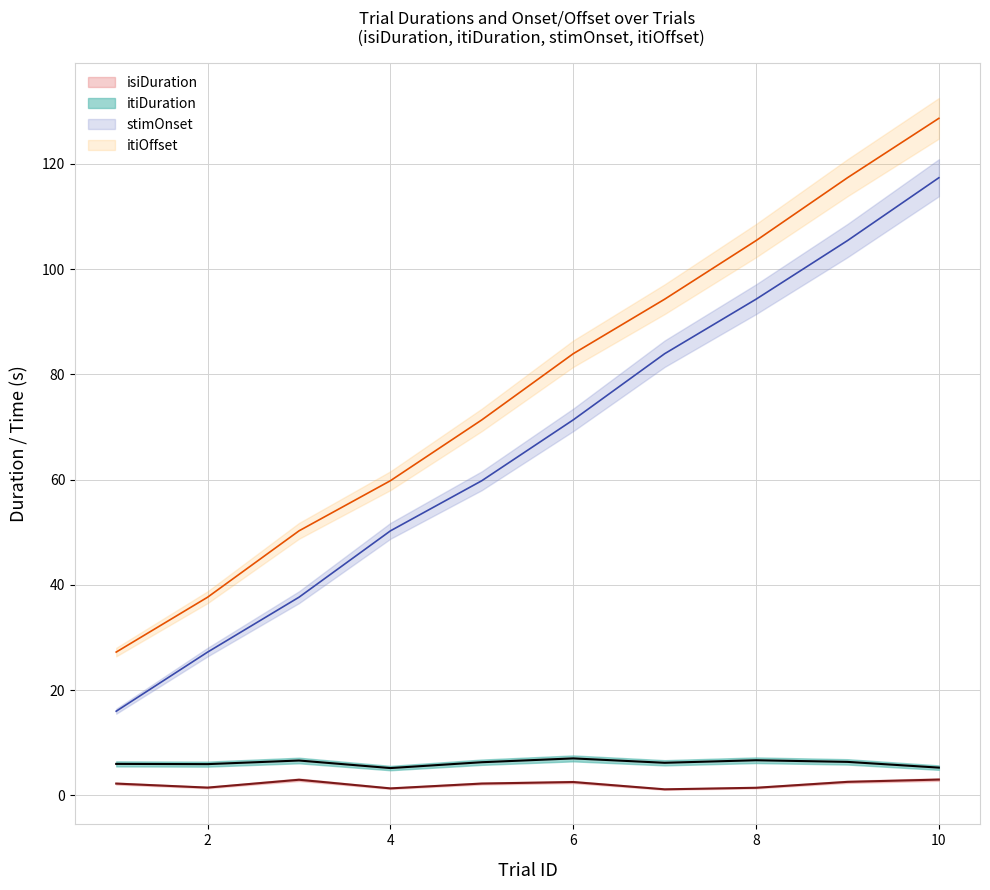

True or false: stimOnset and trialId cross at least once.

False